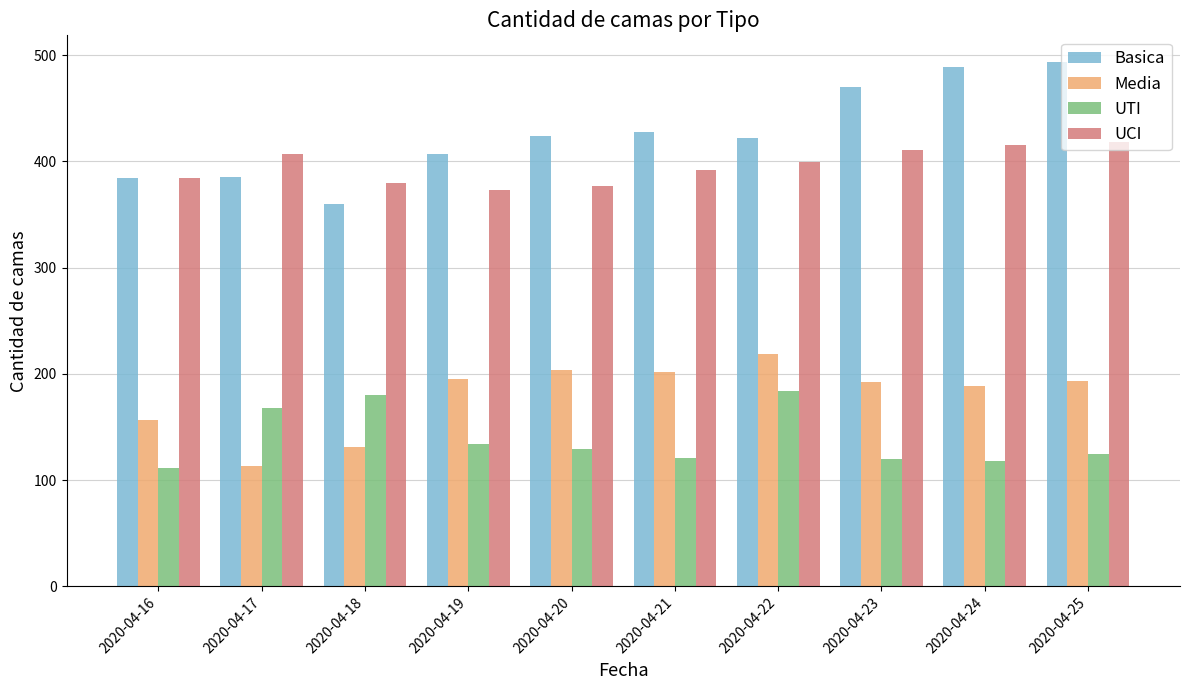

The value of UCI at 2020-04-21 is 540. True or false?

False